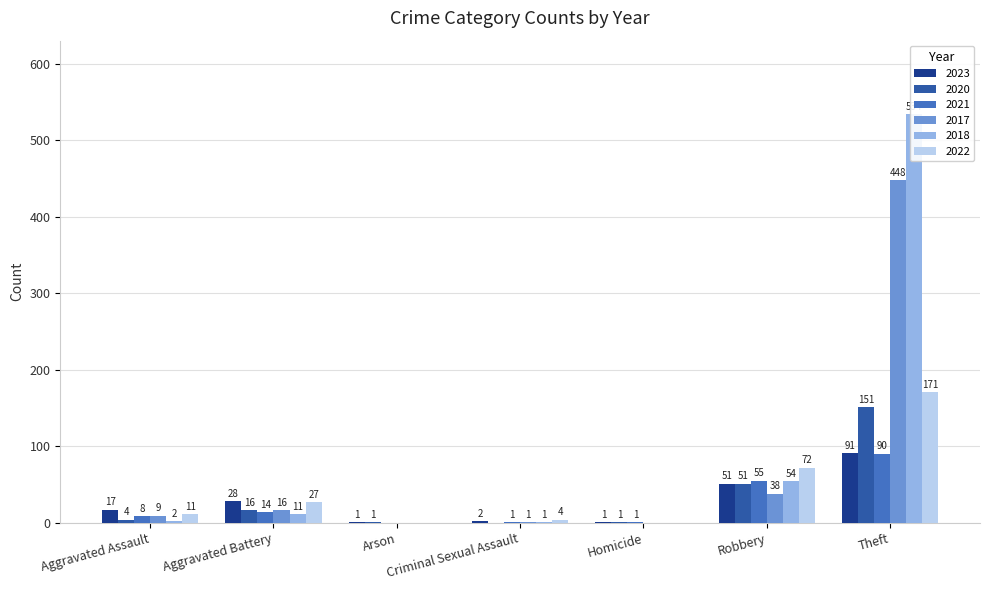

At which category is the sum across all series the highest?

Theft